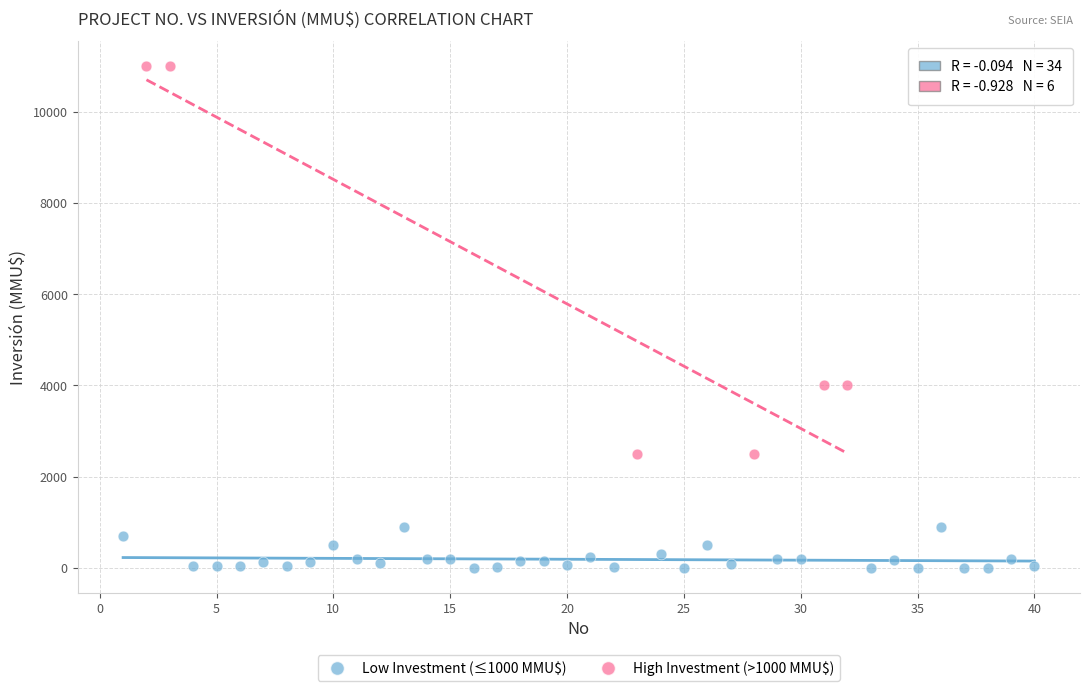

Which series reaches the minimum Y coordinate?

Low Investment (≤1000 MMU$)